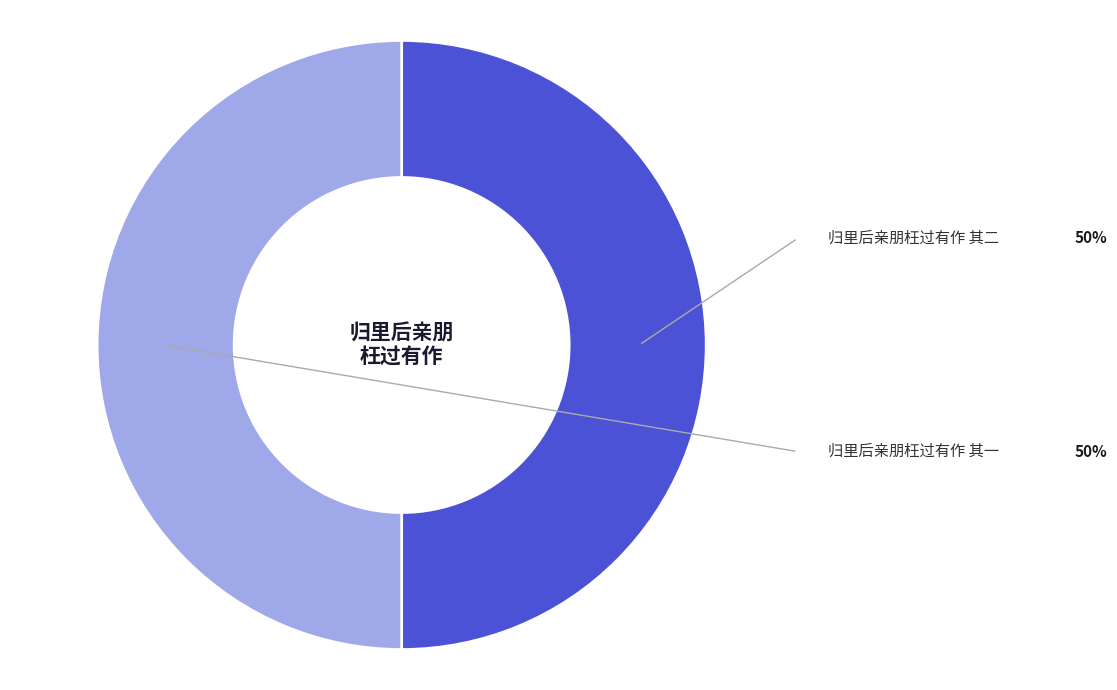

The 归里后亲朋枉过有作 其一 slice represents 45% of the pie. True or false?

False